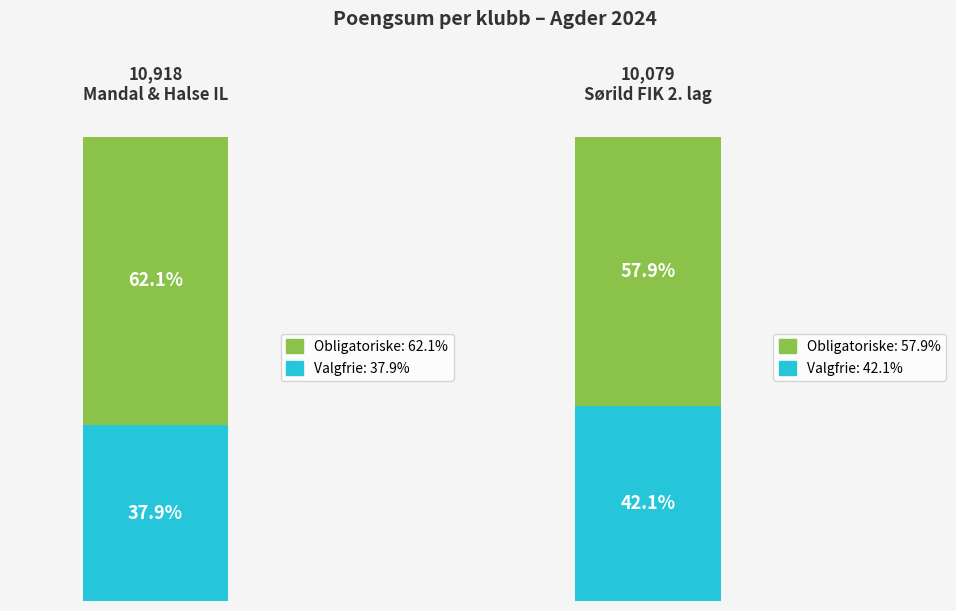

What is the greatest value displayed?

6780